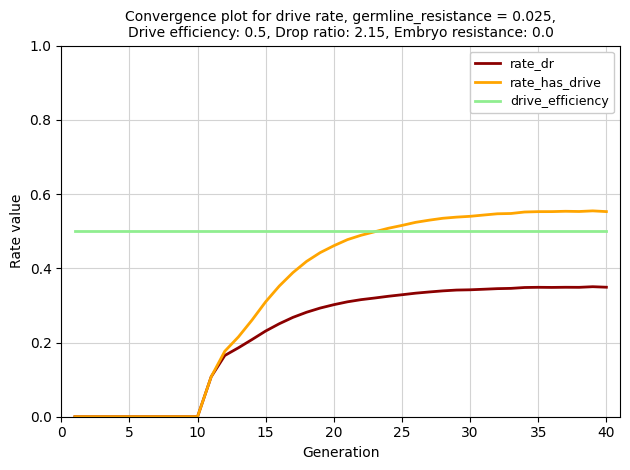

Which series has the widest spread of values?

rate_has_drive